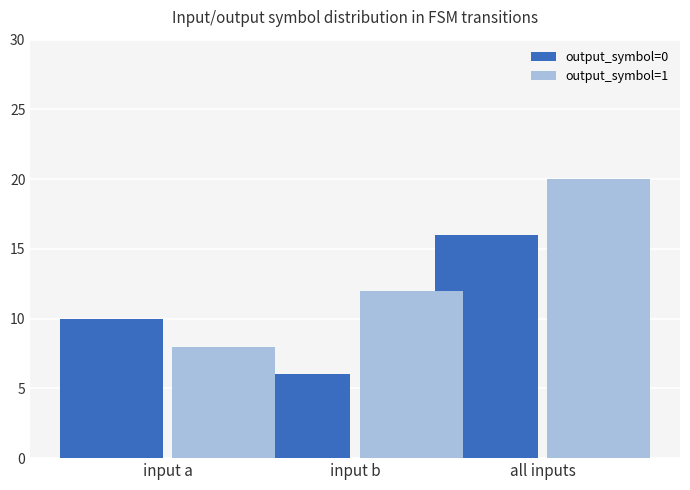

At which category does the chart reach its minimum across all series?

input b